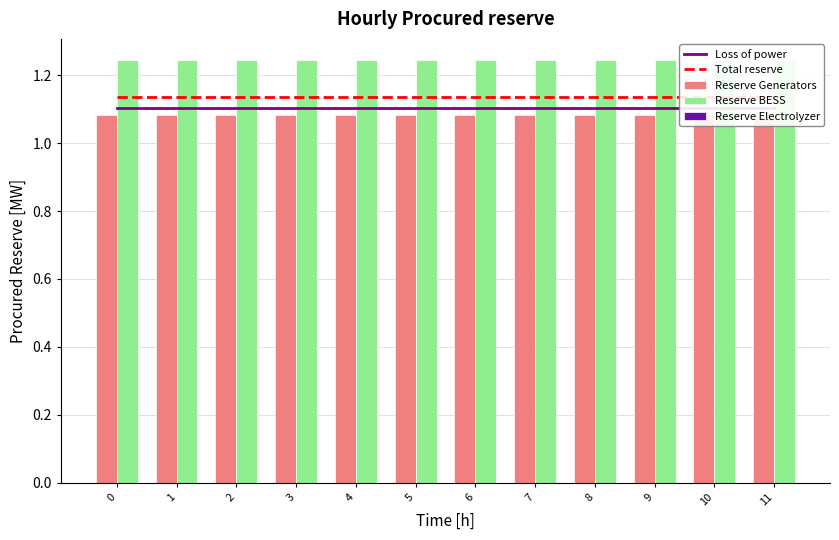

Which series has the widest spread of values?

Reserve BESS